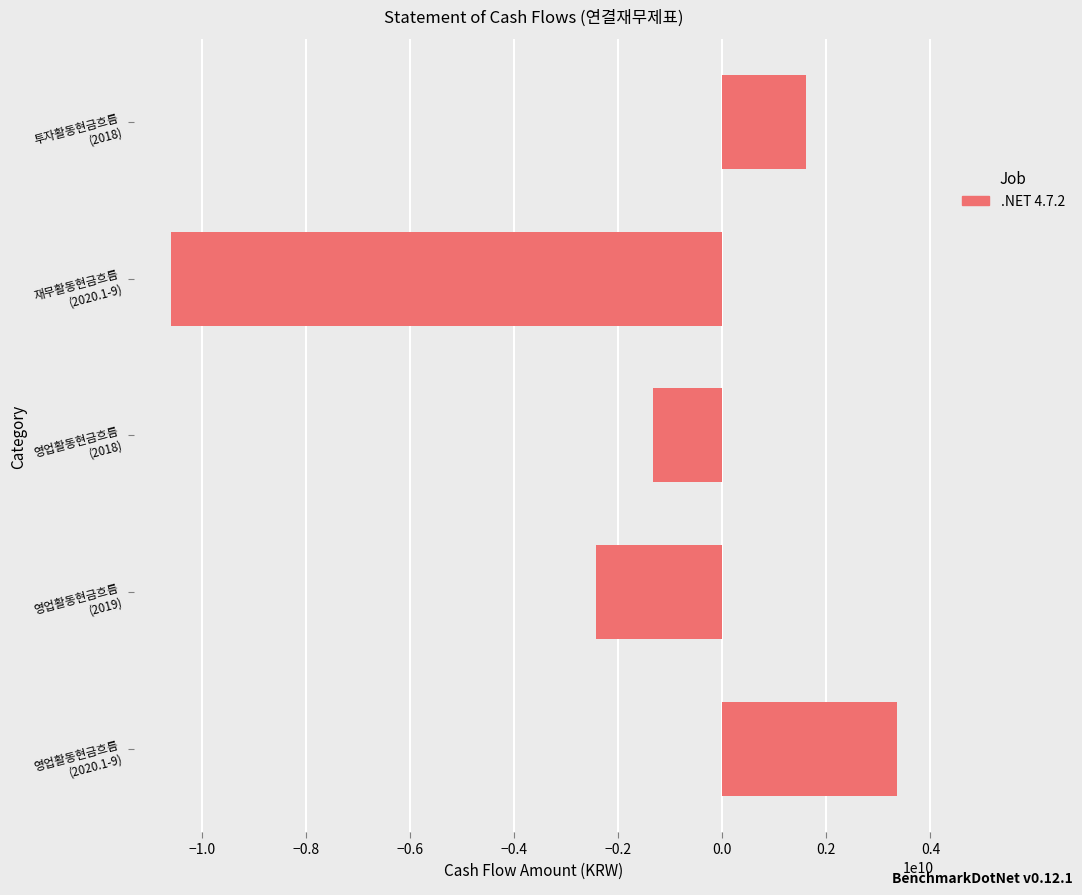

How many values are below zero?

3